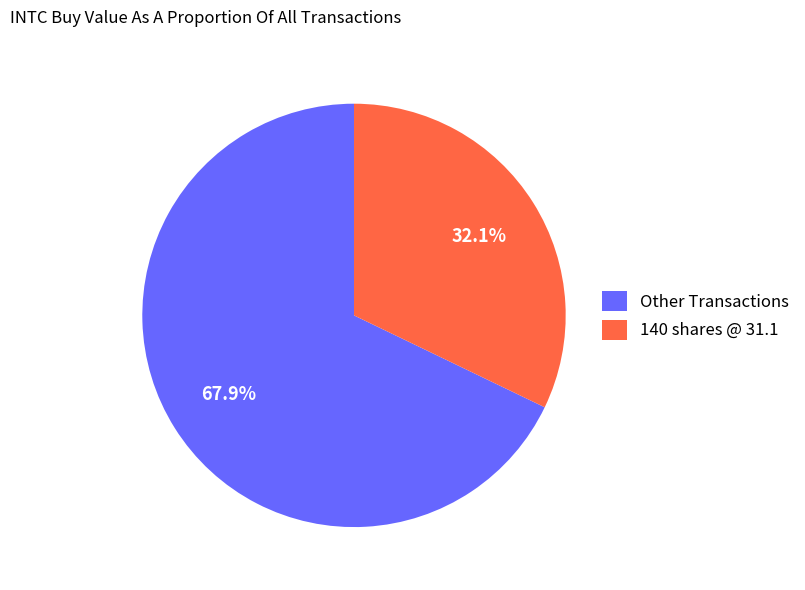

Rank the categories by value from highest to lowest.

Other Transactions, 140 shares @ 31.1